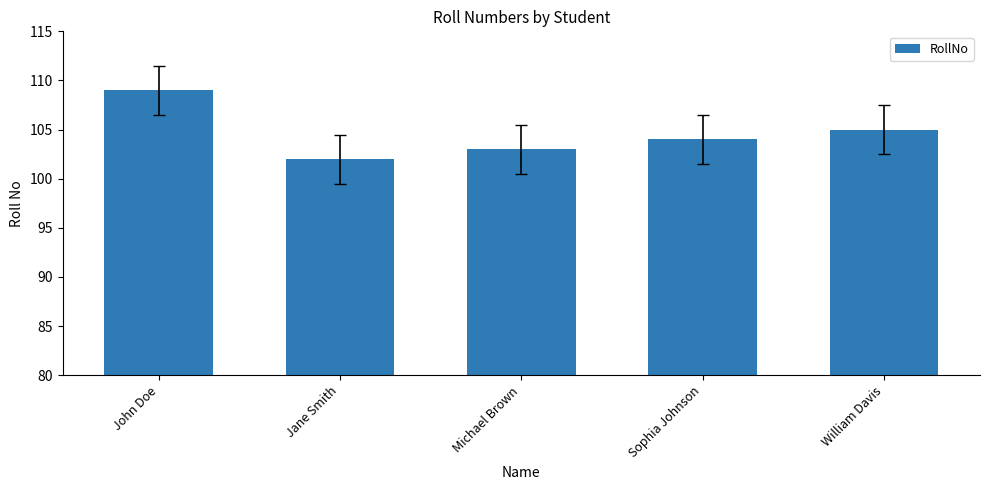

What is the change in value from Michael Brown to Sophia Johnson?

+1